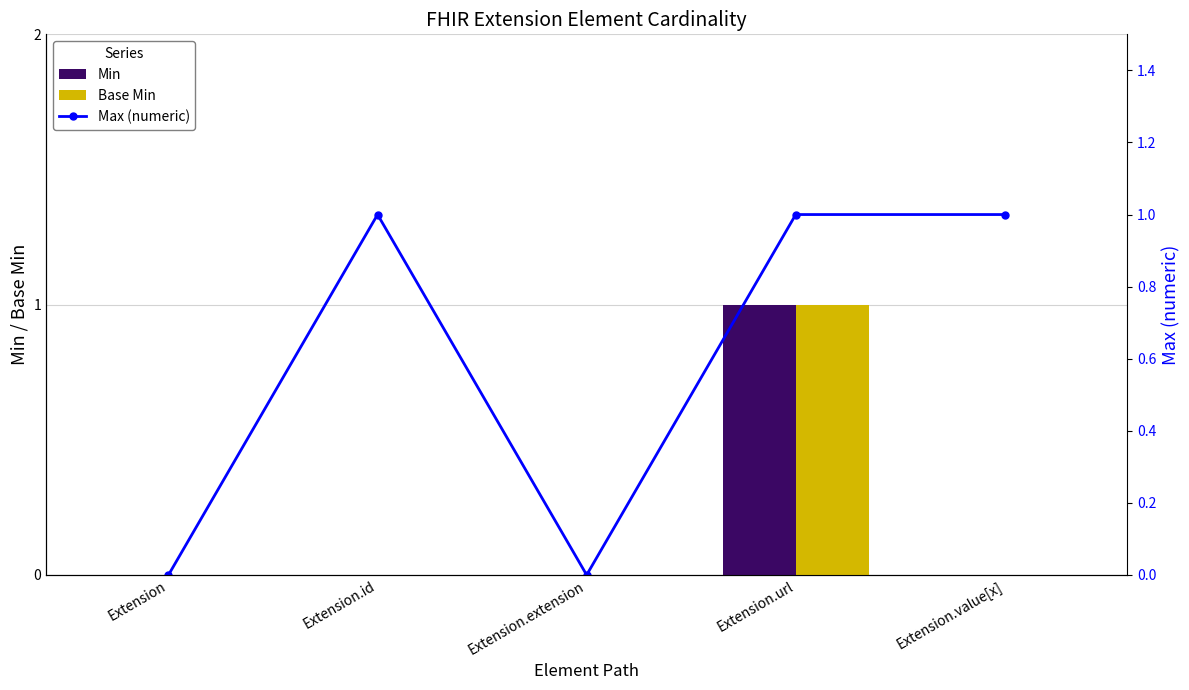

What are all the series names shown in the legend?

Min, Base Min, Max (numeric)